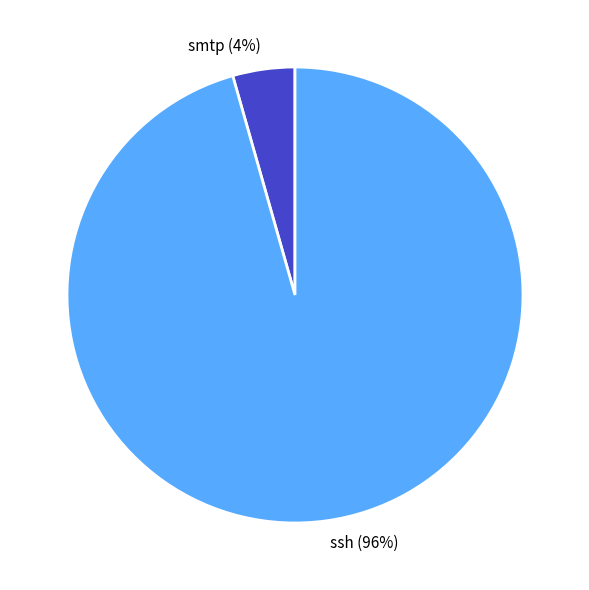

Do ssh and smtp together represent more than half of the pie?

Yes